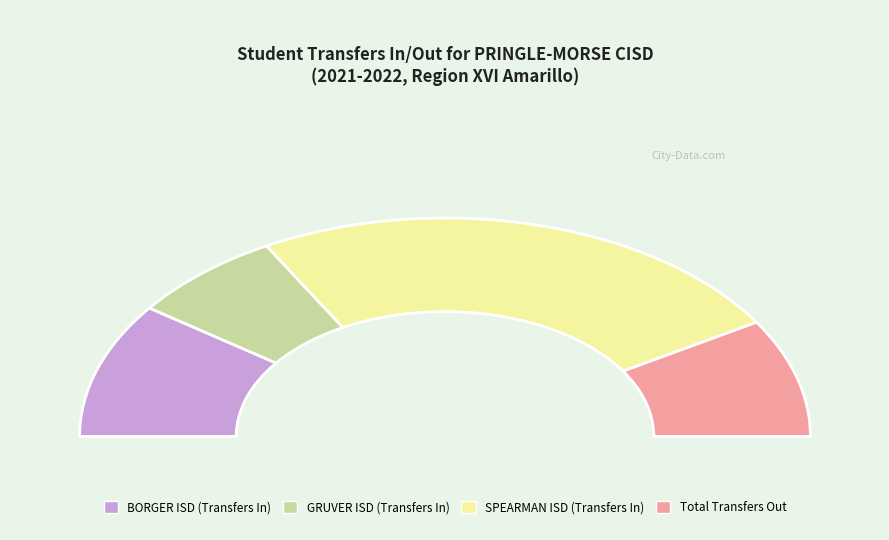

How many segments does this pie chart have?

4